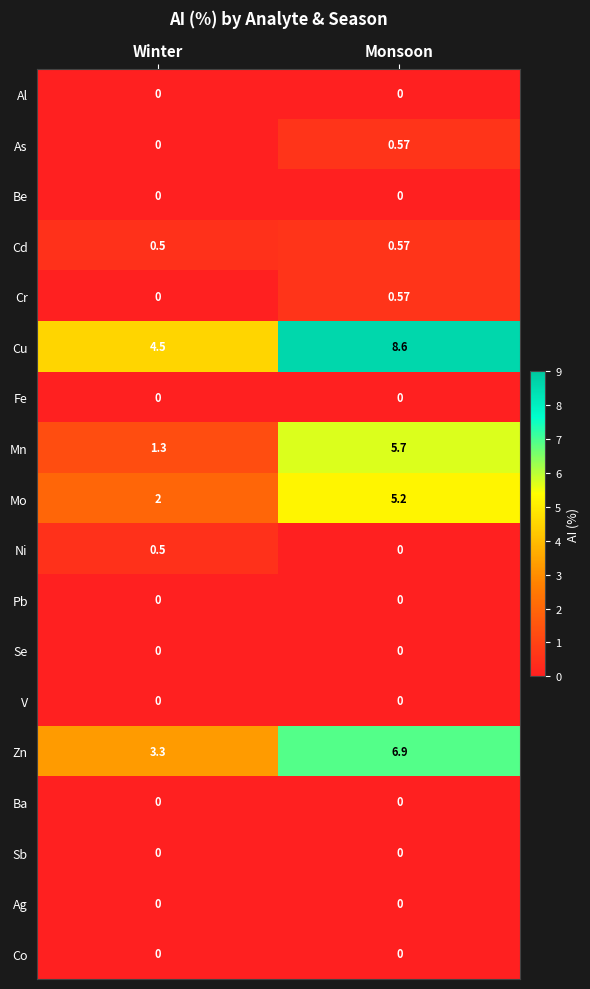

At which category is the sum across all series the highest?

Monsoon